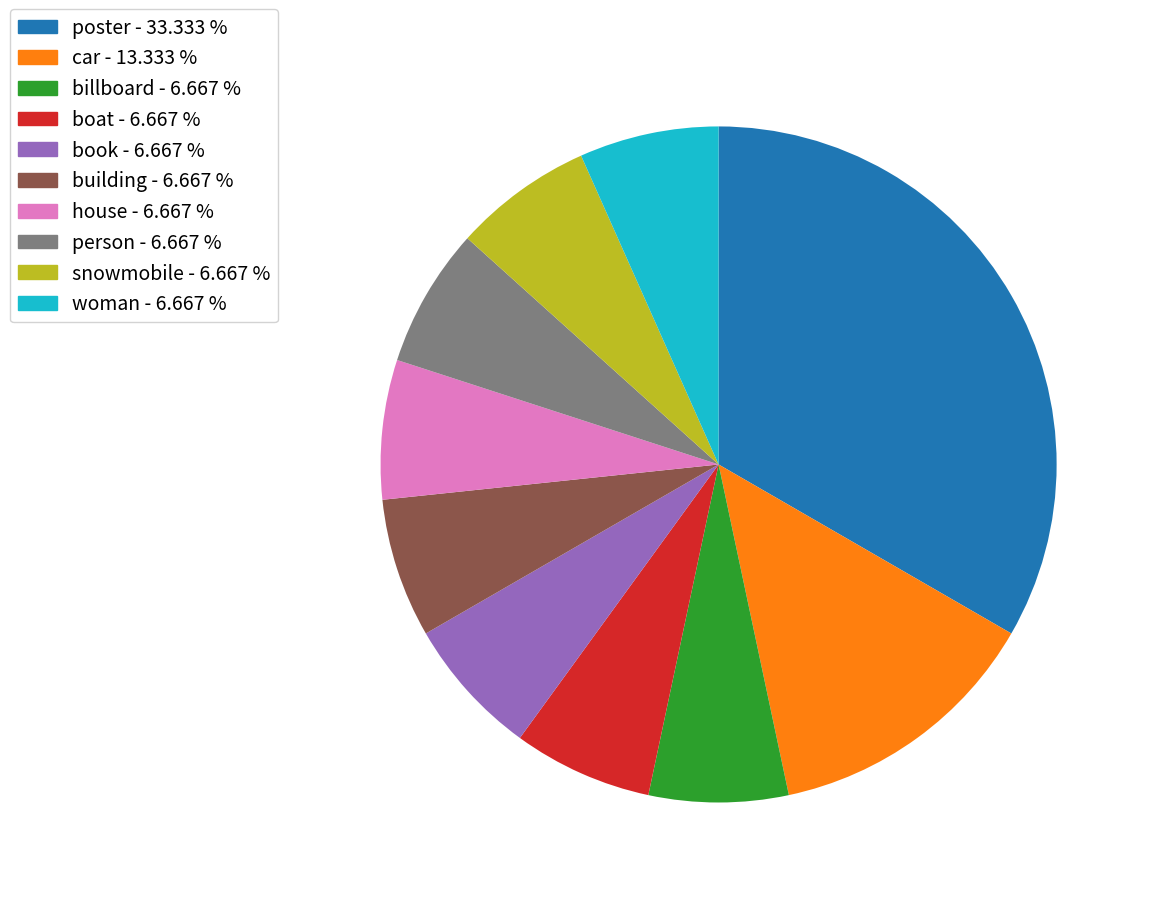

What is the largest slice in the pie chart?

poster